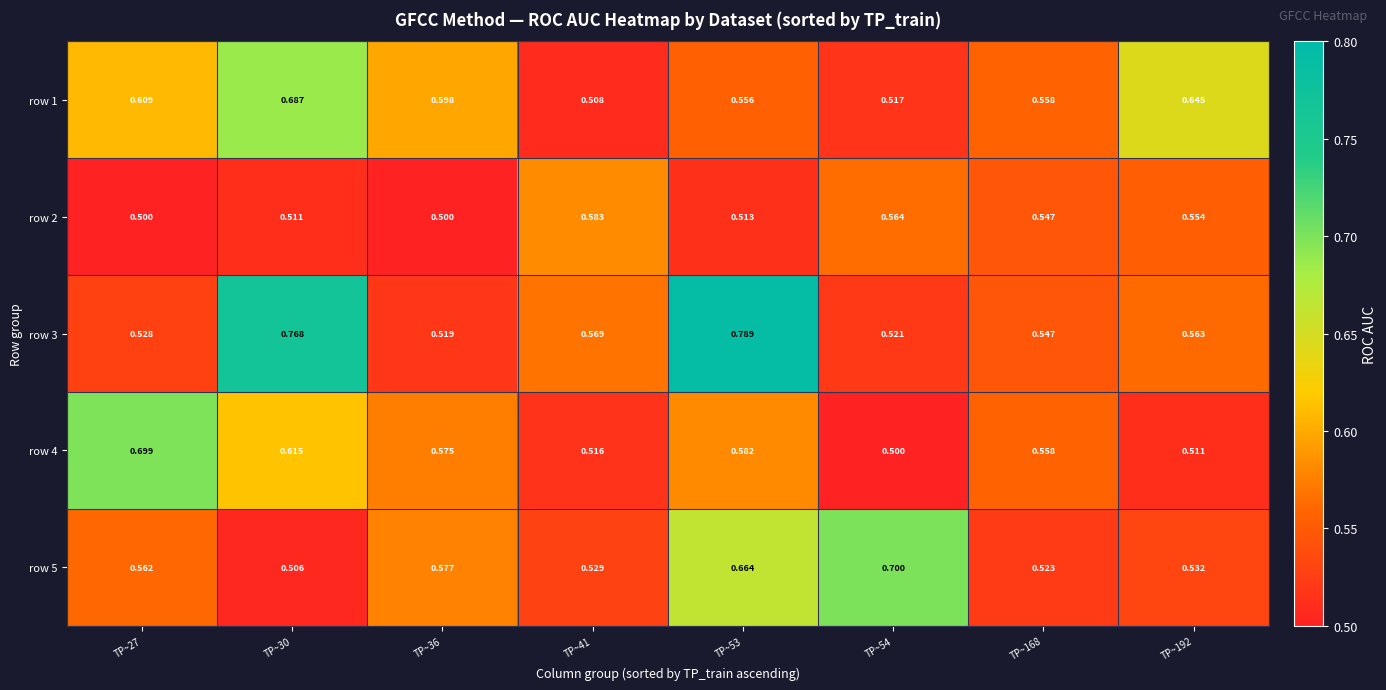

How many distinct data groups are displayed?

5